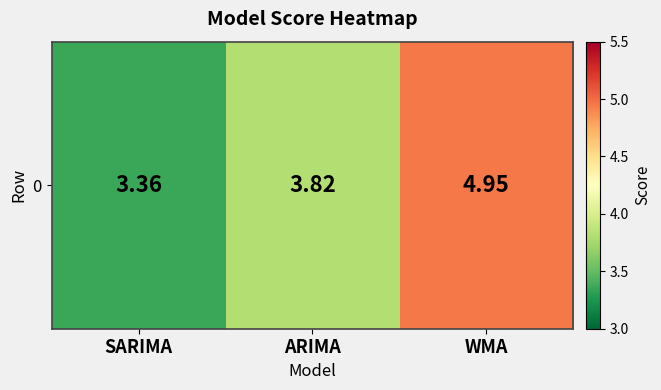

The value at ARIMA is 6.2. True or false?

False